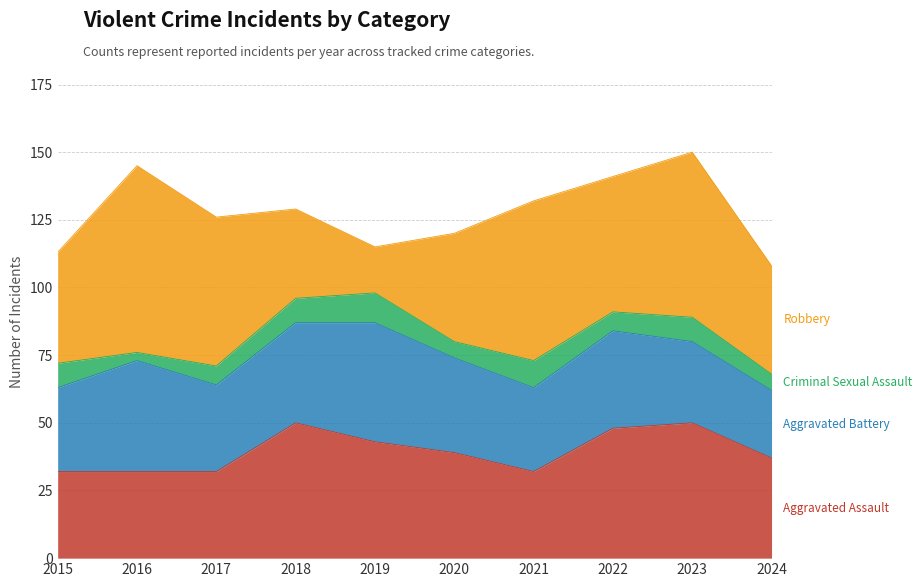

True or false: Robbery has more than 2 points higher than both neighbors.

True